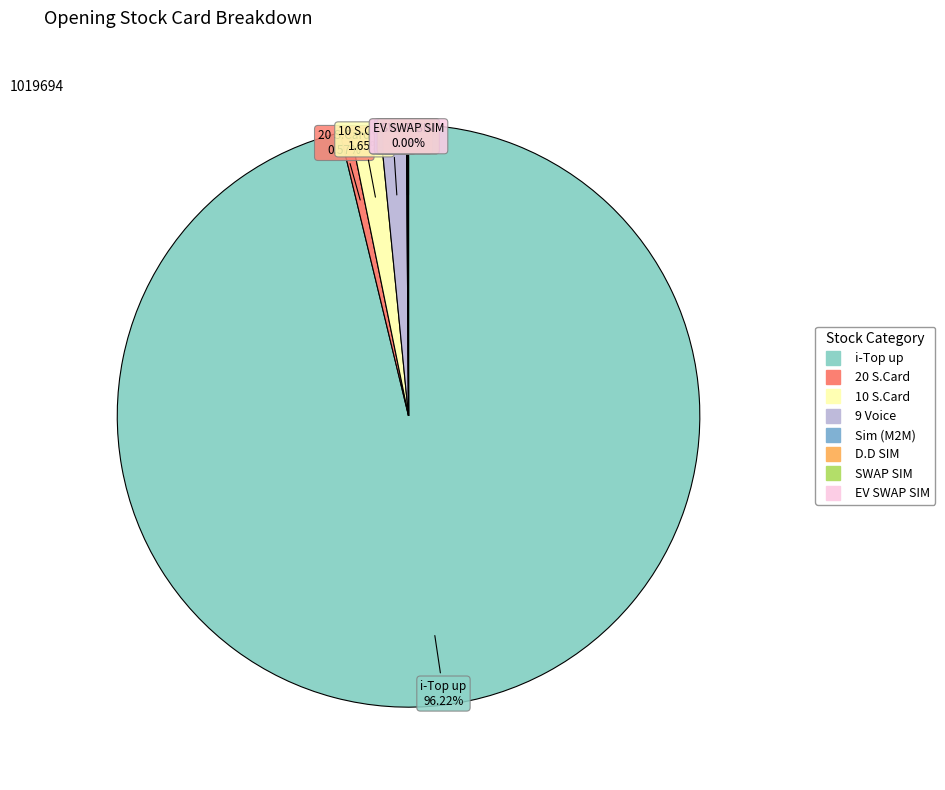

Which slice represents more than half of the pie?

i-Top up